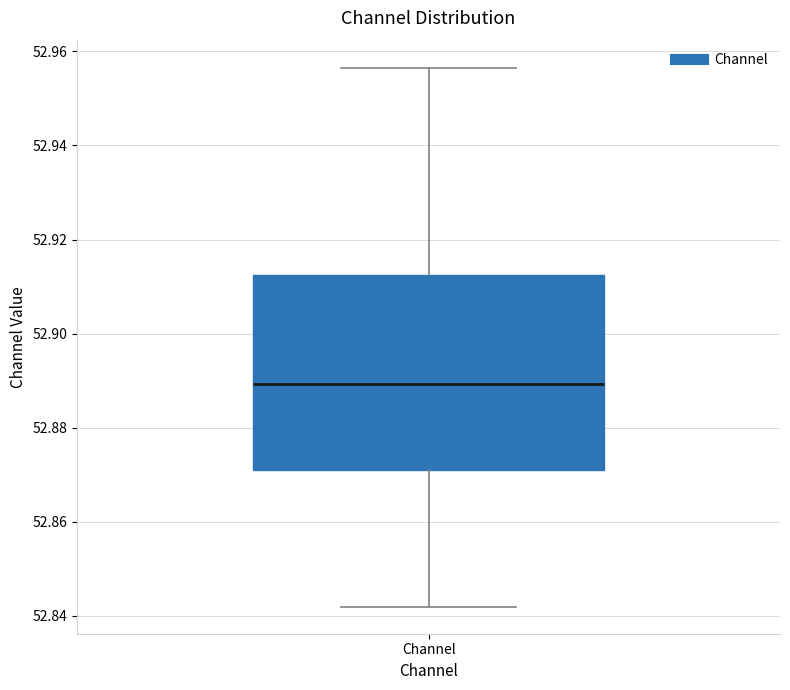

Where does the upper whisker of the box for Channel end on the y-axis? The values are not printed on the chart, so give them approximately, as read against the axis.

52.956